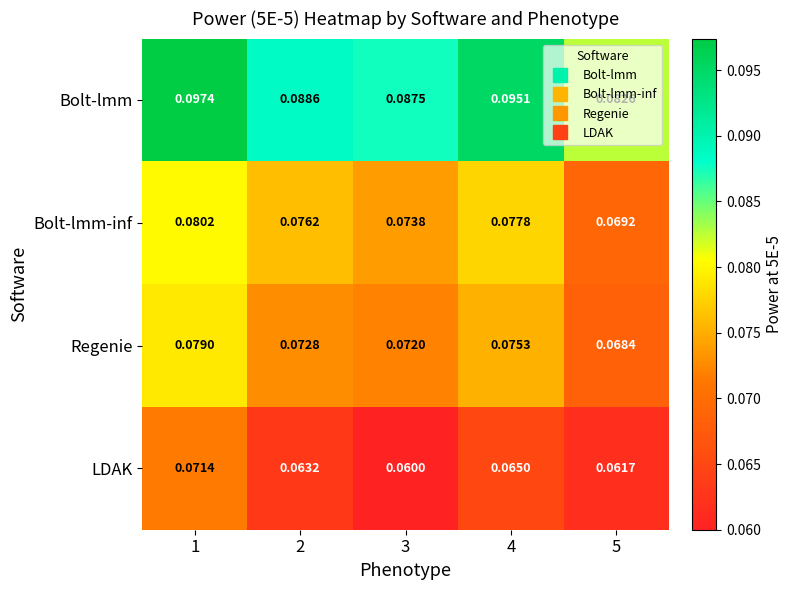

Which series has the widest spread of values?

Bolt-lmm